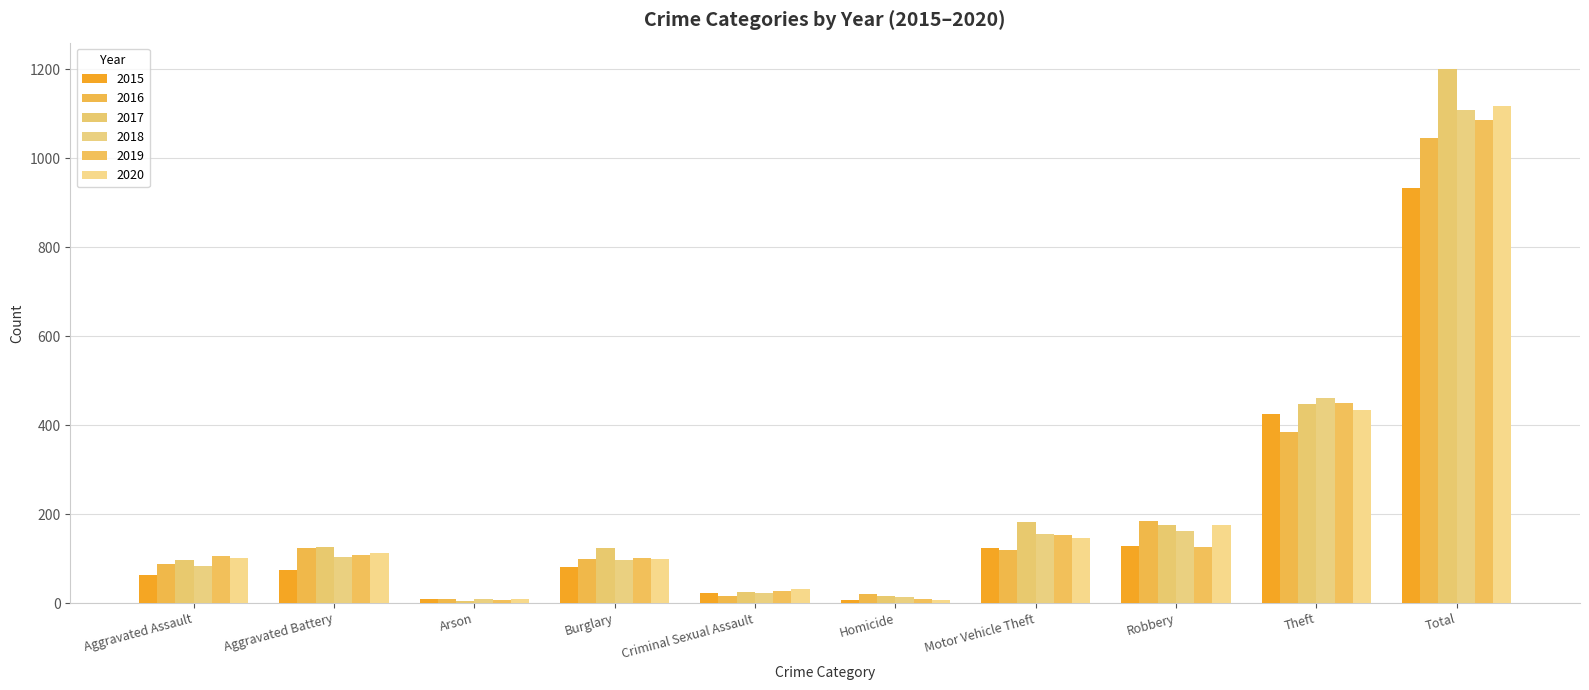

Which has a higher value, Motor Vehicle Theft or Robbery?

Robbery